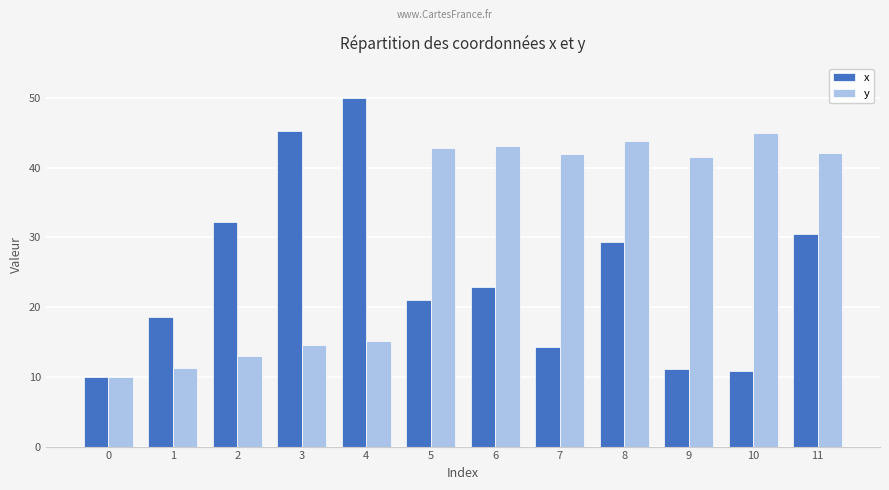

How many bars are there in total?

24